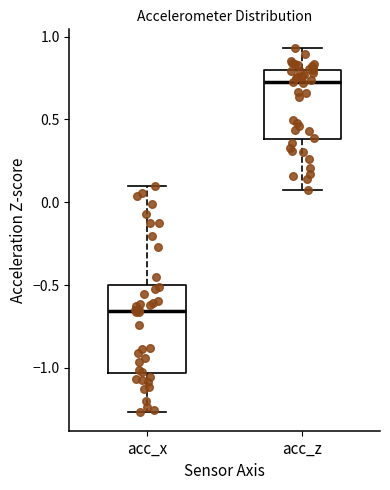

Comparing the boxes themselves (not the whiskers), which one is the tallest?

acc_x